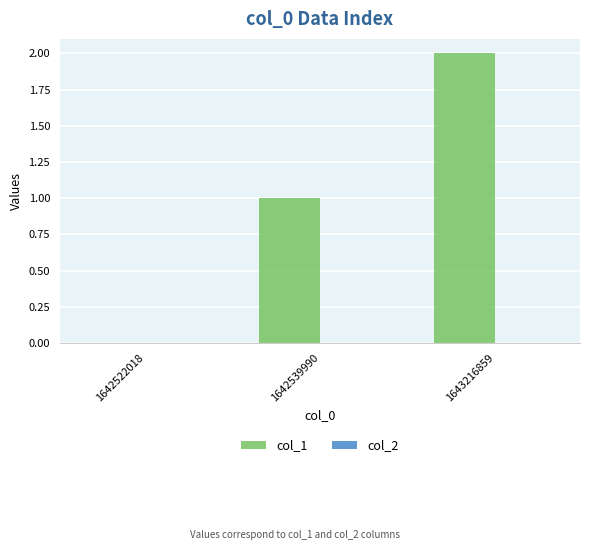

Which has a higher value, 1643216859 or 1642539990?

1643216859